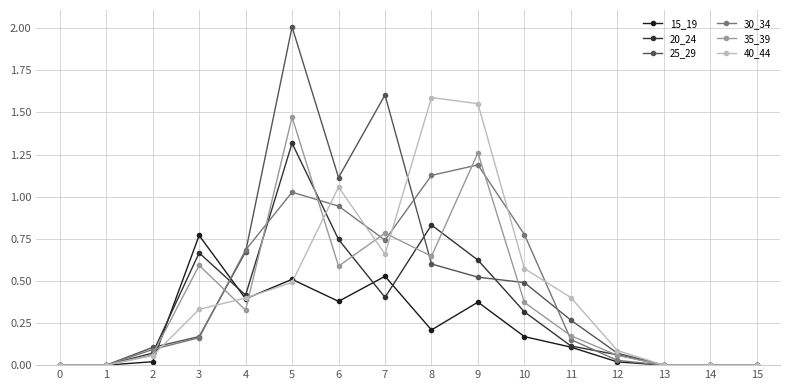

Is it true that 30_34 equals 0.1 at 2?

True